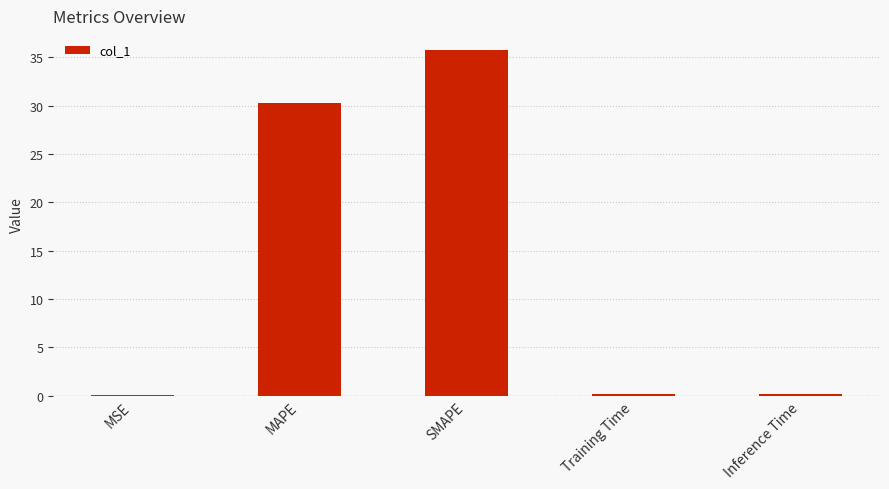

What is the maximum value shown in the chart?

35.7